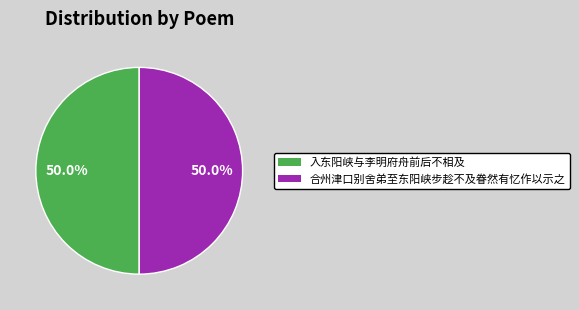

True or false: 入东阳峡与李明府舟前后不相及 accounts for 50% of the total.

True